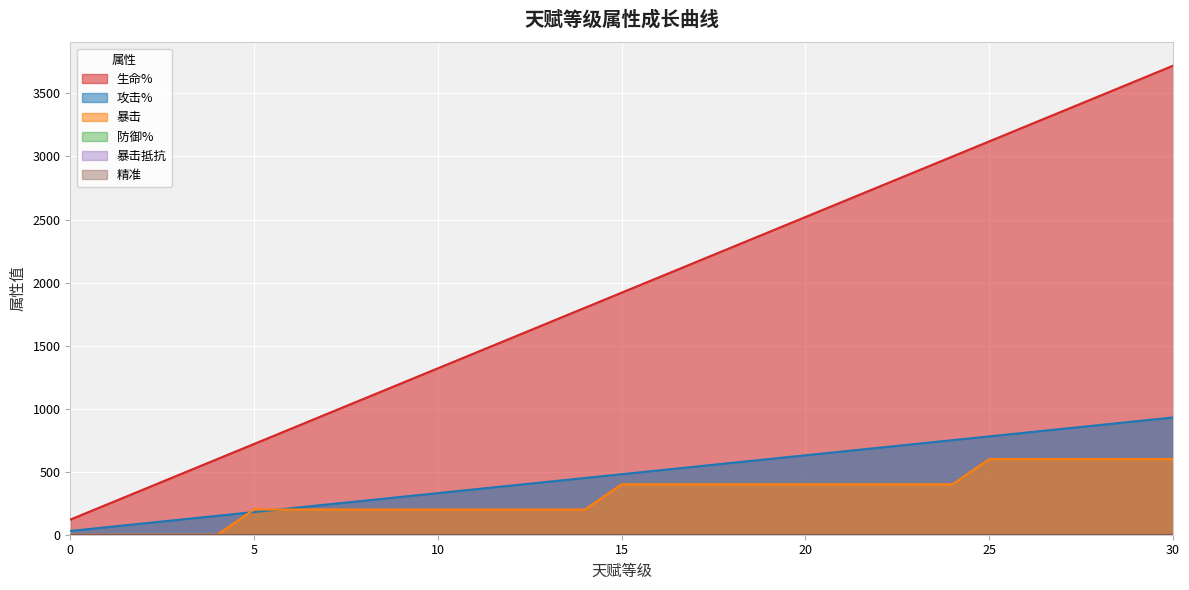

How many values in 暴击 are above zero?

26